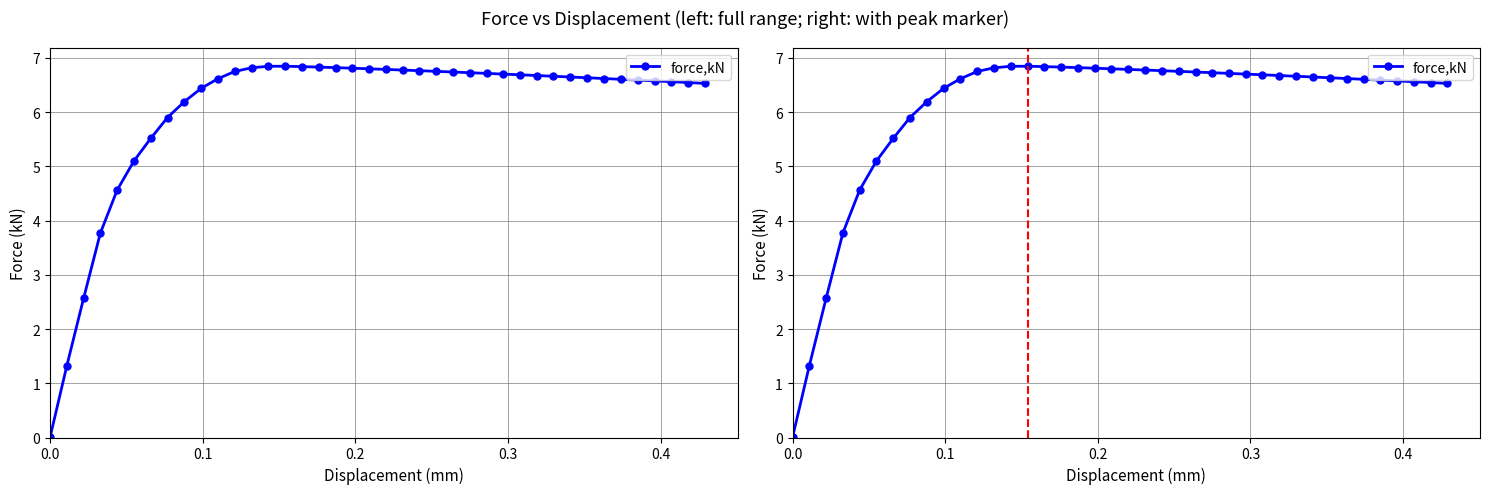

How many series are shown in this chart?

1